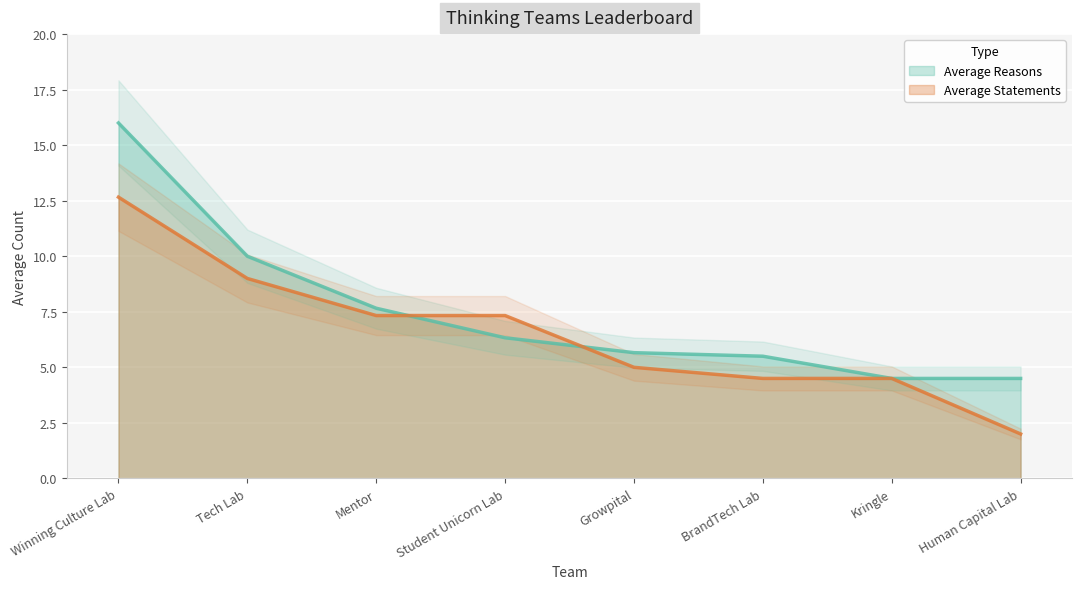

True or false: Average Statements has a value of 8.8 at Growpital.

False